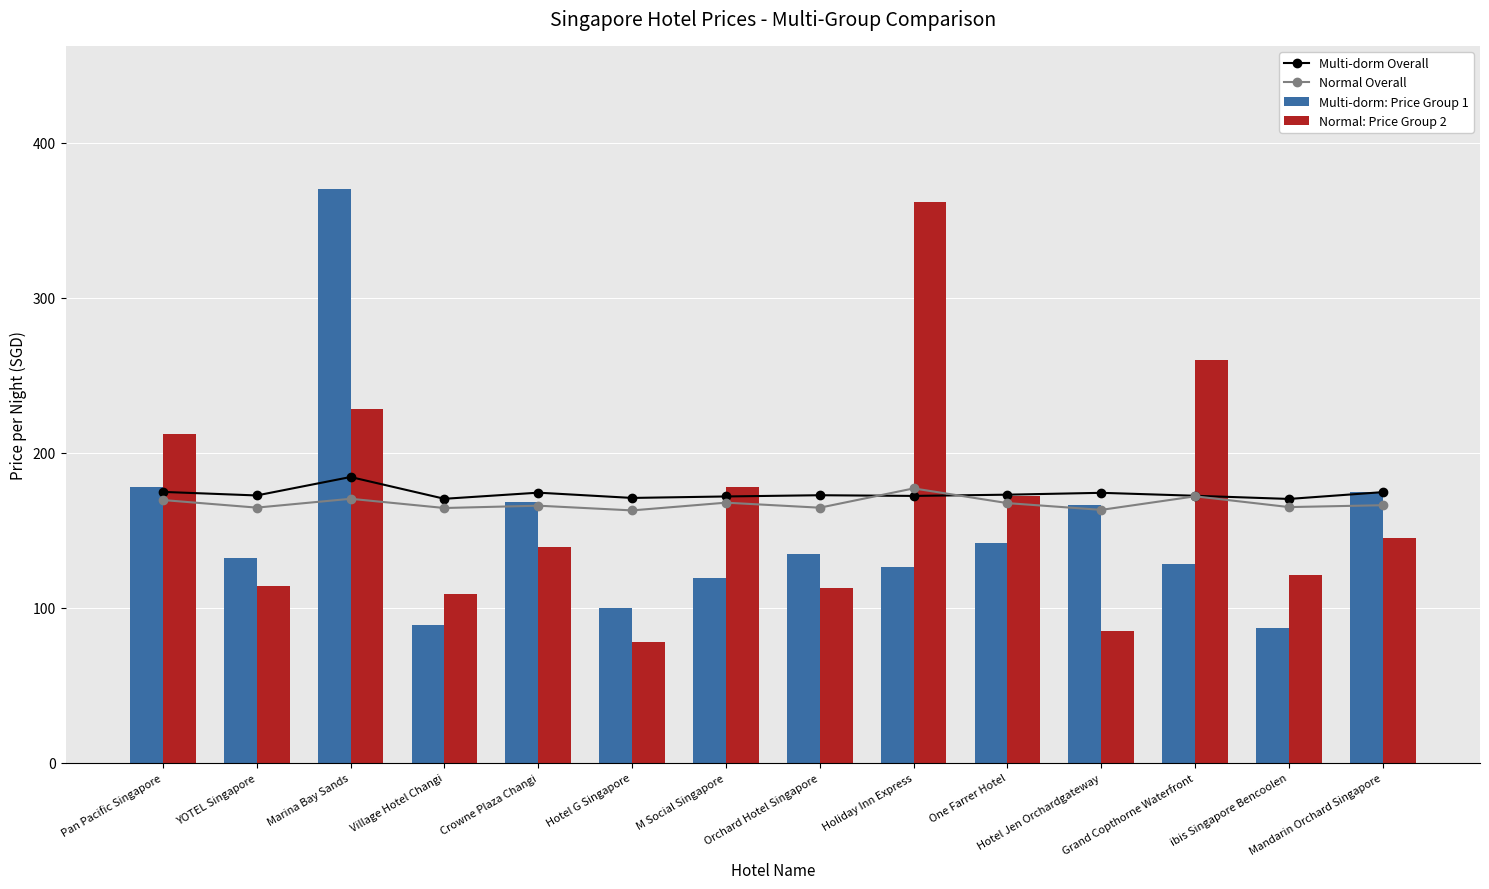

At which category is the sum across all series the highest?

Marina Bay Sands